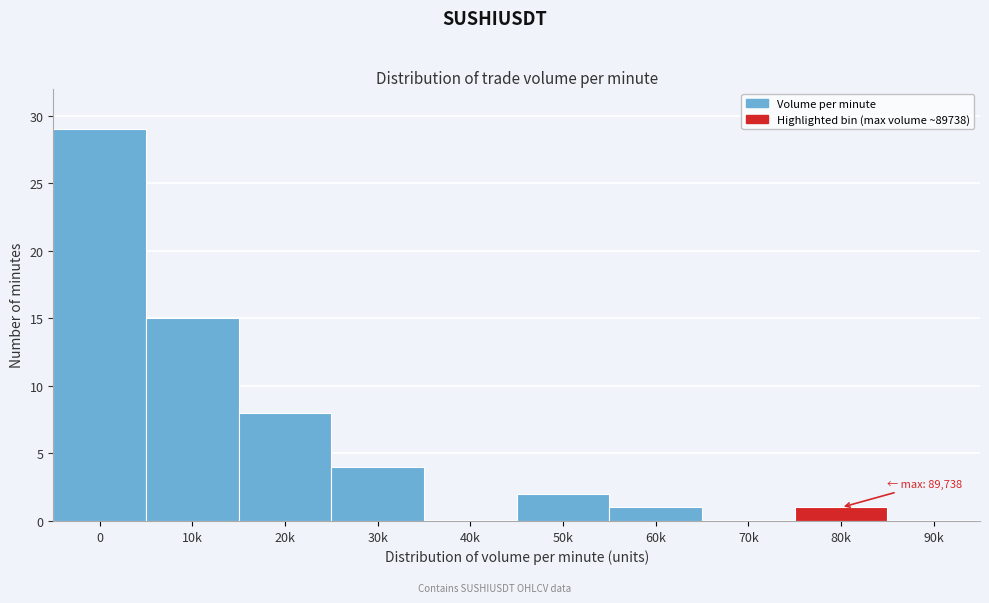

Reading right to left, extract all data points from this chart.

90k=0	80k=1	70k=0	60k=1	50k=2	40k=0	30k=4	20k=8	10k=15	0=29